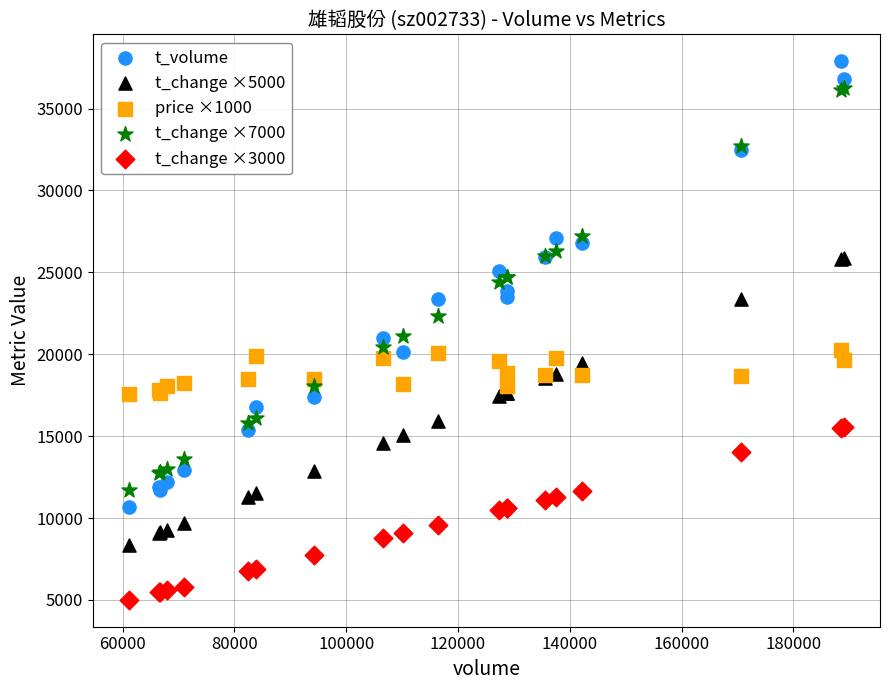

What are all the series names shown in the legend?

t_volume, t_change ×5000, price ×1000, t_change ×7000, t_change ×3000